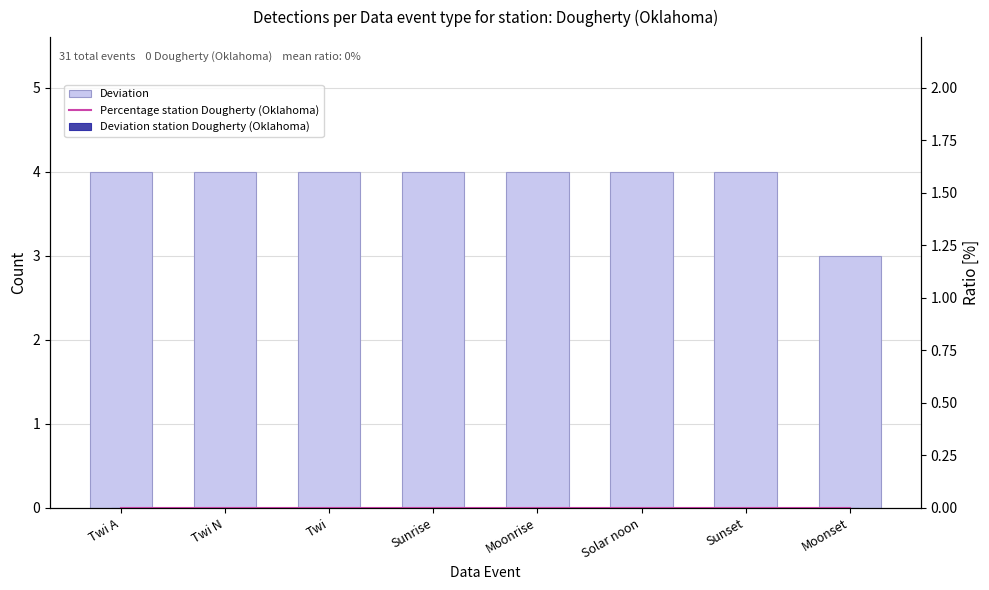

Are the bars horizontal?

No